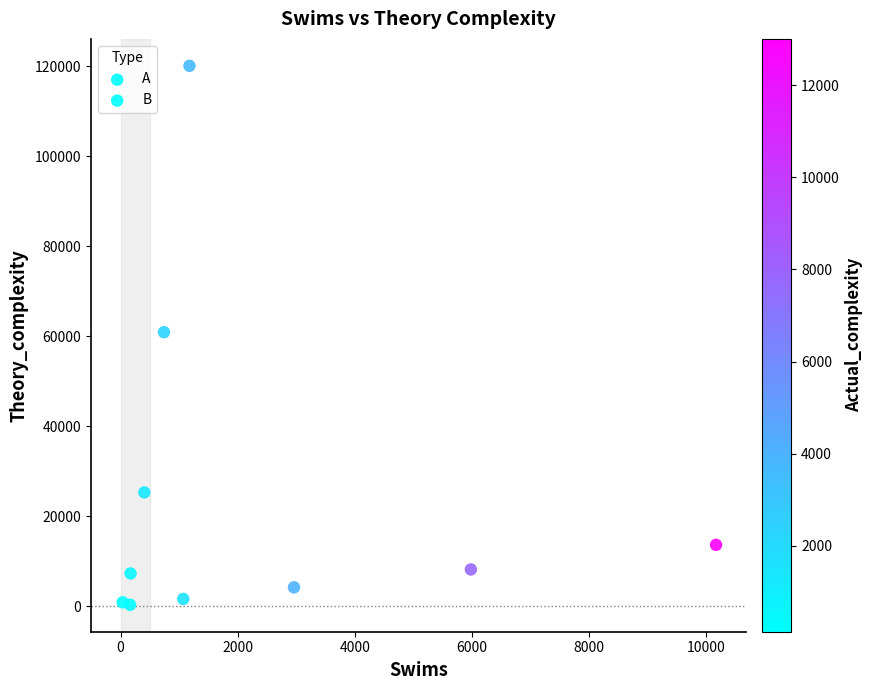

Which series has the widest spread of Y values?

A